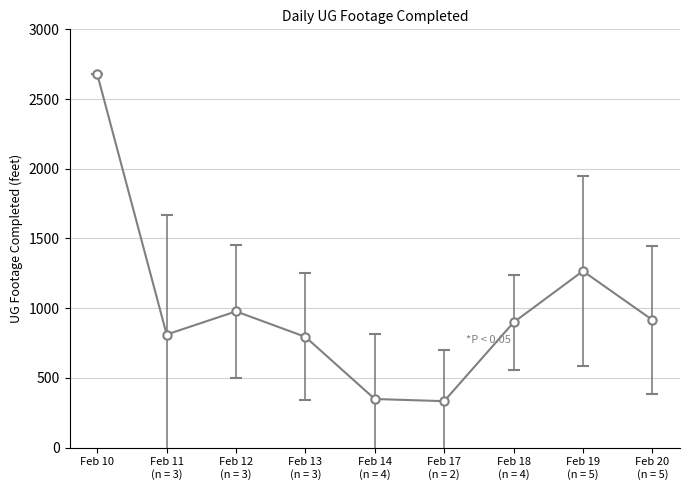

How many interior local peaks (higher than both neighbors) does the data have?

2